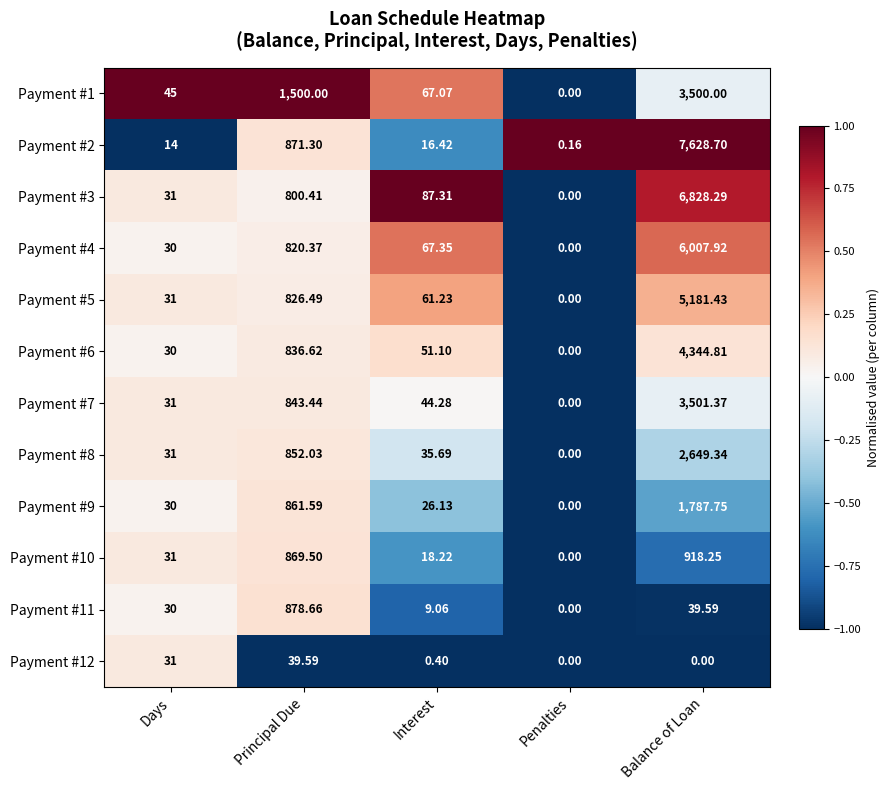

Which category has the highest value in the Payment #7 series?

Balance of Loan